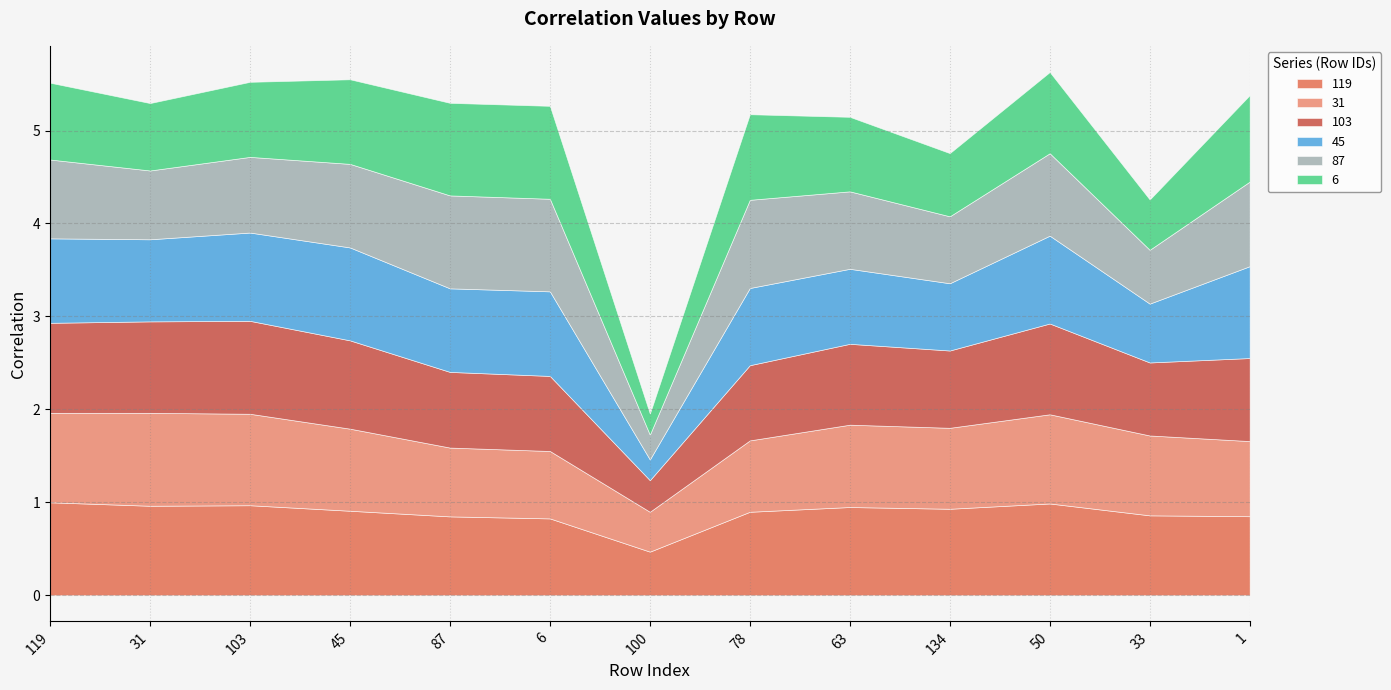

What is the minimum value for 119?

0.5